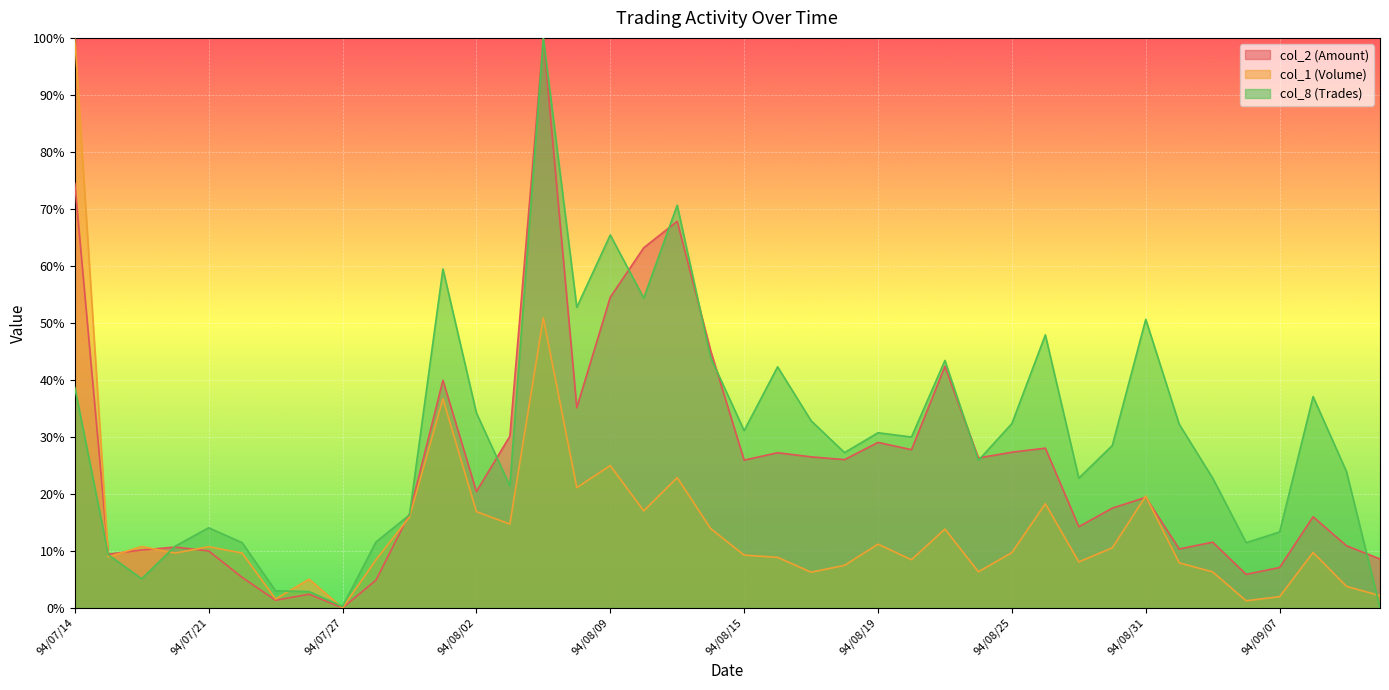

Reading left to right, extract all data points from this chart.

col_2 (Amount): 94/07/14=74.5	94/07/15=9.4	94/07/19=10.2	94/07/20=10.7	94/07/21=10.0	94/07/22=5.3	94/07/25=1.3	94/07/26=2.4	94/07/27=0.0	94/07/28=4.9	94/07/29=16.5	94/08/01=39.9	94/08/02=20.4	94/08/03=30.1	94/08/04=100.0	94/08/08=35.1	94/08/09=54.5	94/08/10=63.2	94/08/11=67.8	94/08/12=45.1	94/08/15=25.9	94/08/16=27.2	94/08/17=26.5	94/08/18=26.0	94/08/19=29.0	94/08/22=27.8	94/08/23=42.4	94/08/24=26.3	94/08/25=27.3	94/08/26=28.0	94/08/29=14.2	94/08/30=17.5	94/08/31=19.4	94/09/02=10.3	94/09/05=11.5	94/09/06=5.9	94/09/07=7.1	94/09/08=16.0	94/09/09=10.9	94/09/12=8.6
col_1 (Volume): 94/07/14=100.0	94/07/15=8.9	94/07/19=10.8	94/07/20=9.6	94/07/21=10.7	94/07/22=9.6	94/07/25=1.6	94/07/26=5.0	94/07/27=0.0	94/07/28=8.4	94/07/29=15.9	94/08/01=36.7	94/08/02=16.9	94/08/03=14.7	94/08/04=50.9	94/08/08=21.1	94/08/09=25.0	94/08/10=17.0	94/08/11=22.8	94/08/12=13.9	94/08/15=9.3	94/08/16=8.9	94/08/17=6.3	94/08/18=7.5	94/08/19=11.2	94/08/22=8.5	94/08/23=13.8	94/08/24=6.3	94/08/25=9.7	94/08/26=18.3	94/08/29=8.1	94/08/30=10.5	94/08/31=19.6	94/09/02=7.9	94/09/05=6.3	94/09/06=1.2	94/09/07=2.0	94/09/08=9.7	94/09/09=3.8	94/09/12=2.1
col_8 (Trades): 94/07/14=38.7	94/07/15=9.3	94/07/19=5.1	94/07/20=10.8	94/07/21=14.1	94/07/22=11.4	94/07/25=3.0	94/07/26=2.9	94/07/27=0.2	94/07/28=11.6	94/07/29=16.3	94/08/01=59.5	94/08/02=34.2	94/08/03=21.4	94/08/04=100.0	94/08/08=52.7	94/08/09=65.4	94/08/10=54.4	94/08/11=70.6	94/08/12=43.9	94/08/15=31.1	94/08/16=42.3	94/08/17=32.8	94/08/18=27.2	94/08/19=30.7	94/08/22=30.0	94/08/23=43.4	94/08/24=25.9	94/08/25=32.3	94/08/26=47.9	94/08/29=22.8	94/08/30=28.5	94/08/31=50.6	94/09/02=32.2	94/09/05=22.8	94/09/06=11.4	94/09/07=13.3	94/09/08=37.1	94/09/09=23.9	94/09/12=0.0